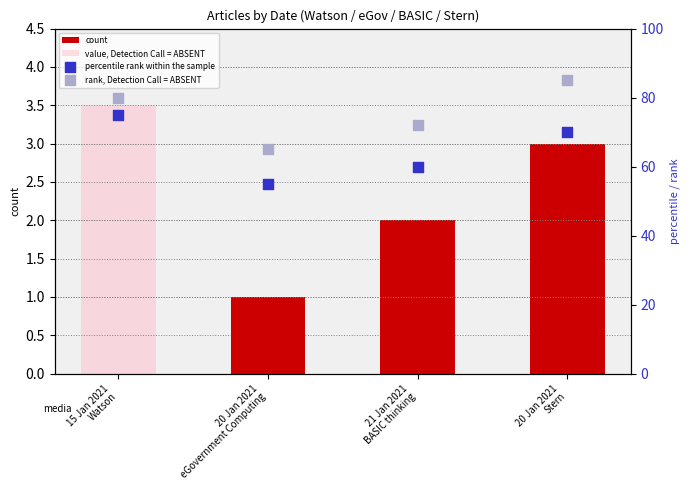

What is the total value across all series at 21 Jan 2021
BASIC thinking?

135.0